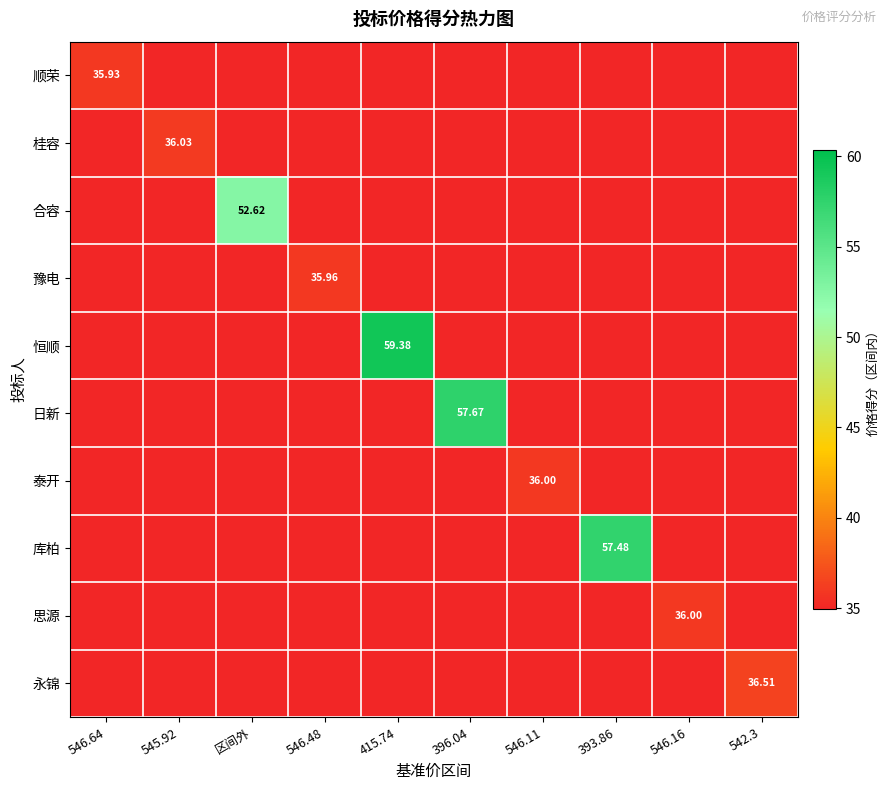

Reading left to right, transcribe all the data shown in this chart.

row_0: 35.9	0.0	0.0	0.0	0.0	0.0	0.0	0.0	0.0	0.0
row_1: 0.0	36.0	0.0	0.0	0.0	0.0	0.0	0.0	0.0	0.0
row_2: 0.0	0.0	52.6	0.0	0.0	0.0	0.0	0.0	0.0	0.0
row_3: 0.0	0.0	0.0	36.0	0.0	0.0	0.0	0.0	0.0	0.0
row_4: 0.0	0.0	0.0	0.0	59.4	0.0	0.0	0.0	0.0	0.0
row_5: 0.0	0.0	0.0	0.0	0.0	57.7	0.0	0.0	0.0	0.0
row_6: 0.0	0.0	0.0	0.0	0.0	0.0	36.0	0.0	0.0	0.0
row_7: 0.0	0.0	0.0	0.0	0.0	0.0	0.0	57.5	0.0	0.0
row_8: 0.0	0.0	0.0	0.0	0.0	0.0	0.0	0.0	36.0	0.0
row_9: 0.0	0.0	0.0	0.0	0.0	0.0	0.0	0.0	0.0	36.5